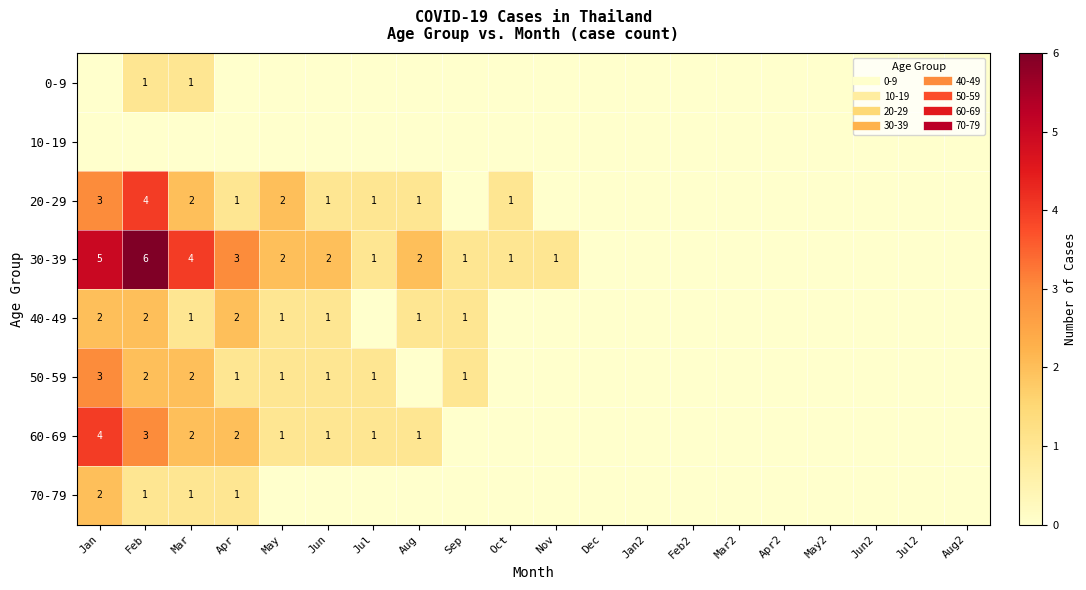

Count the 70-79 values in the range 0 to 1.

19